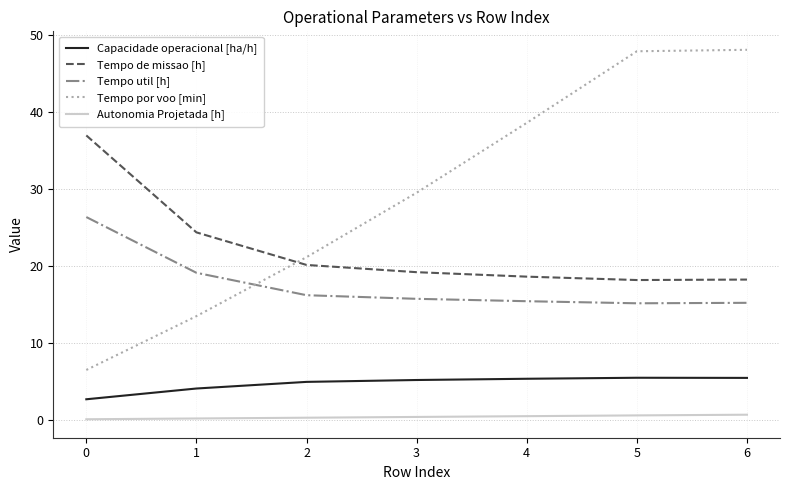

Rank the series by their average value, from lowest to highest.

Autonomia Projetada [h], Capacidade operacional [ha/h], Tempo util [h], Tempo de missao [h], Tempo por voo [min]